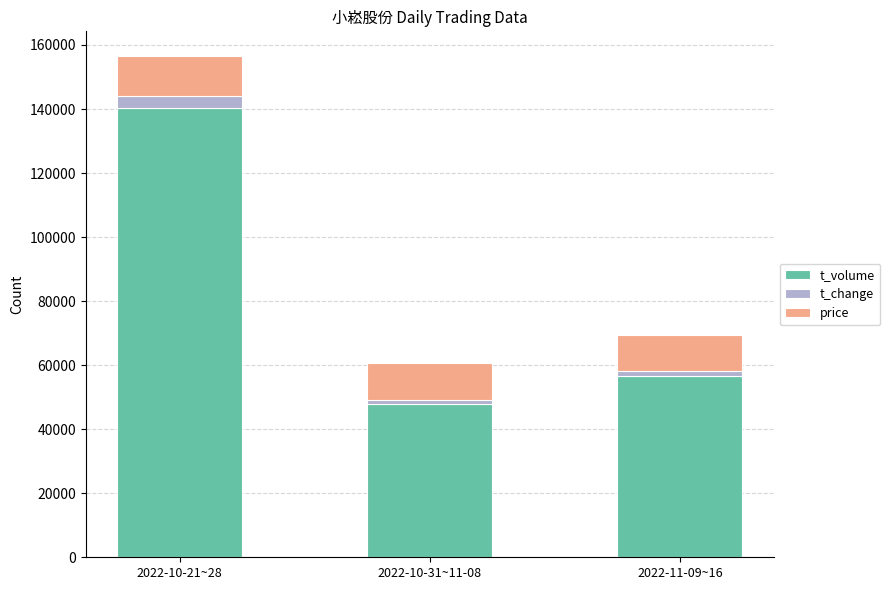

List the labels in order of t_volume value, largest first.

2022-10-21~28, 2022-11-09~16, 2022-10-31~11-08